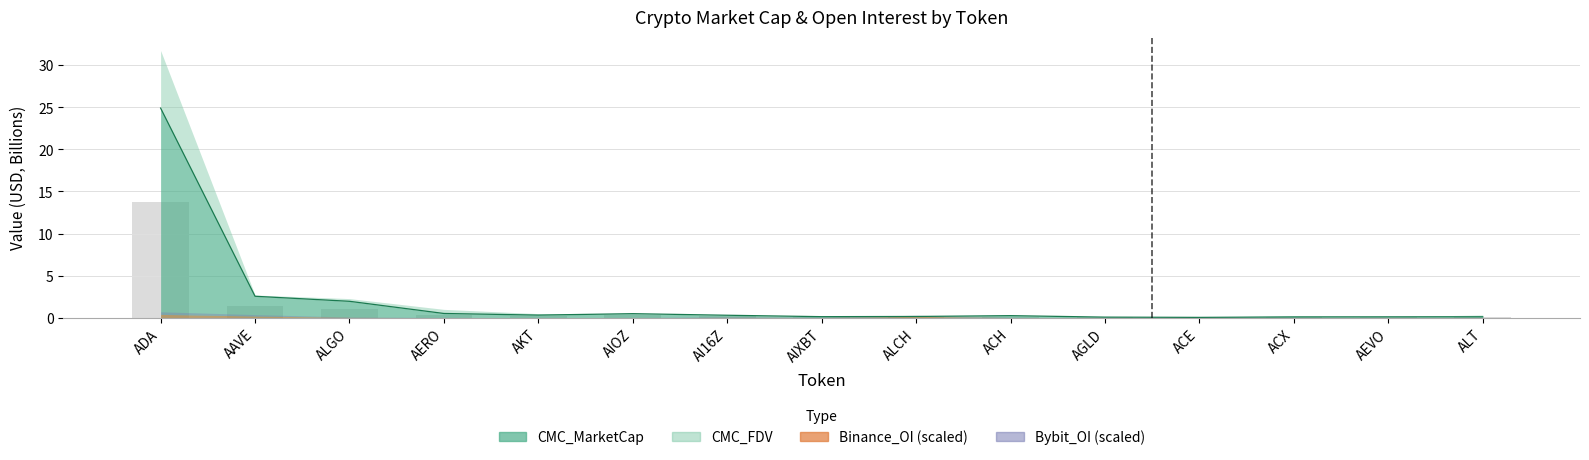

What is the value of the CMC_MarketCap bar at the 7th from the left?

0.3